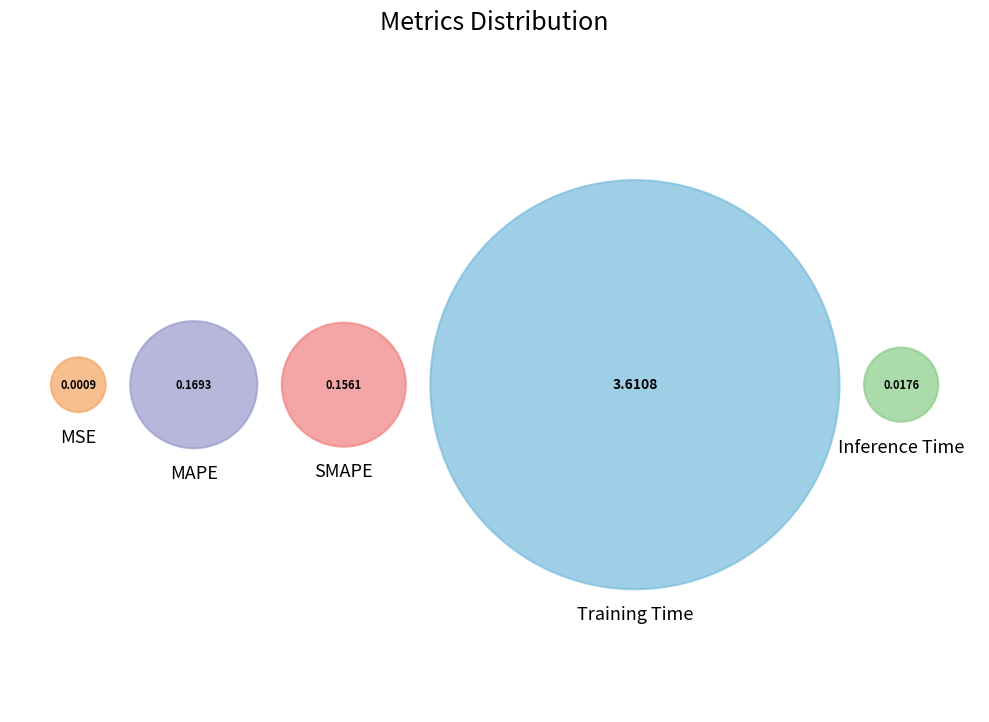

What is the smallest slice in the pie chart?

MSE